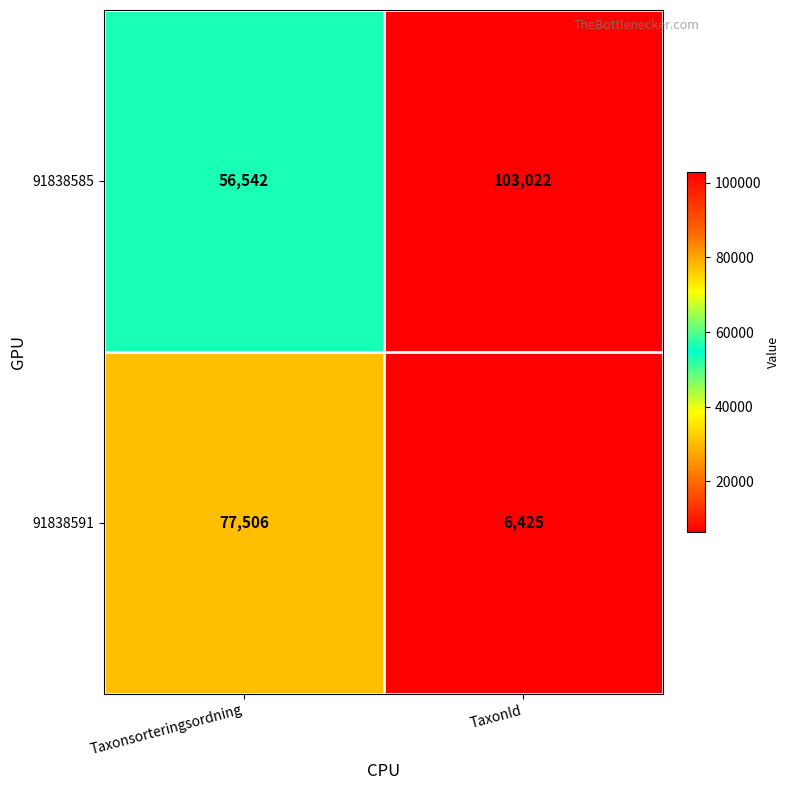

Reading left to right, extract all data points from this chart.

91838585: Taxonsorteringsordning=56542	TaxonId=103022
91838591: Taxonsorteringsordning=77506	TaxonId=6425